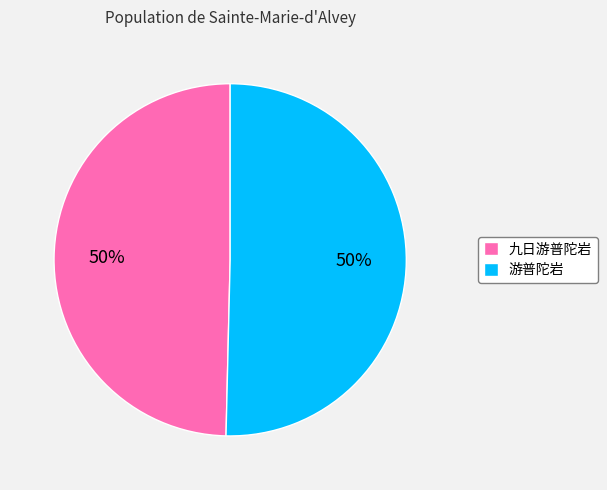

Is the sum of 游普陀岩 and 九日游普陀岩 greater than half?

Yes